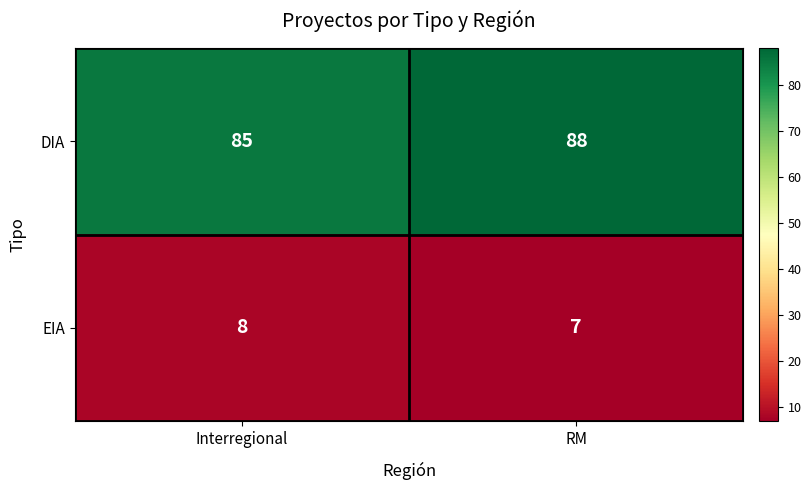

Which category has the highest value across all series?

RM